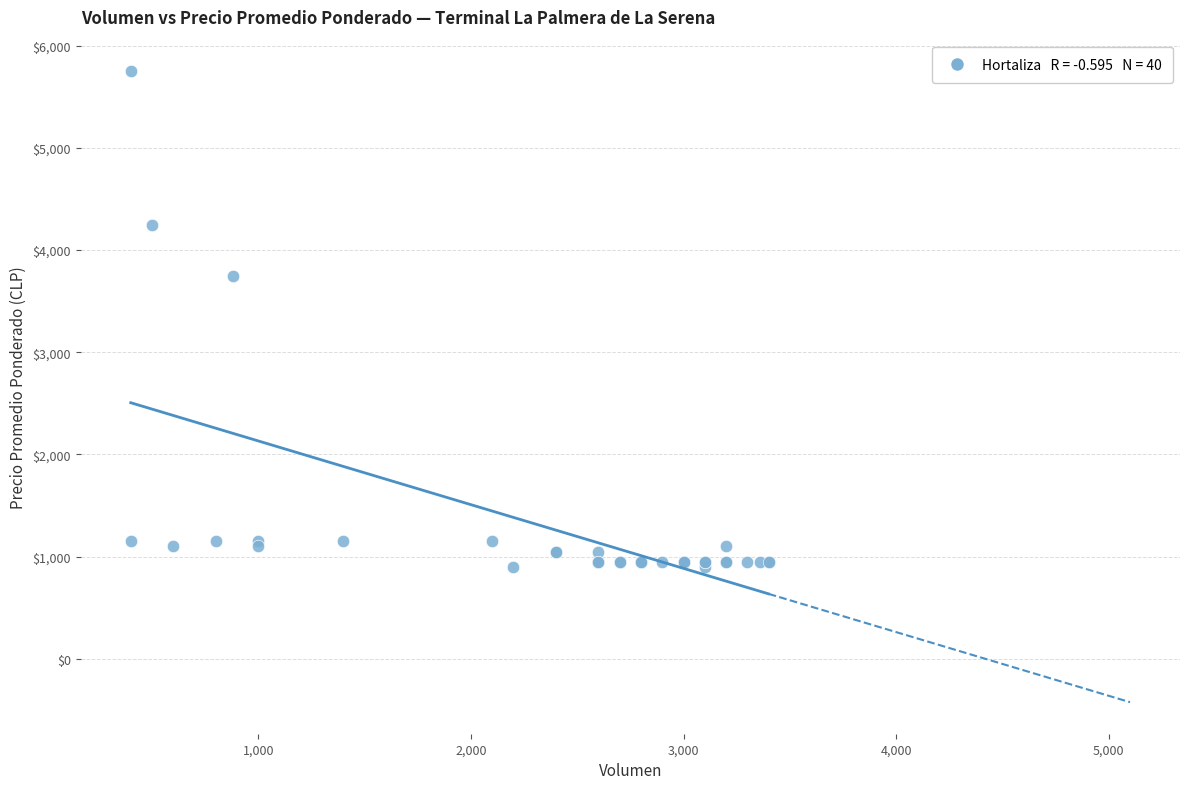

What Y value in the scatter plot is closest to 3325?

3750